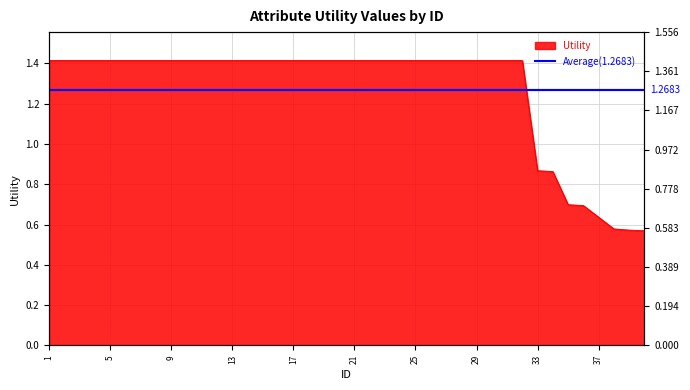

What is the value of the 14th point from the left?

1.4